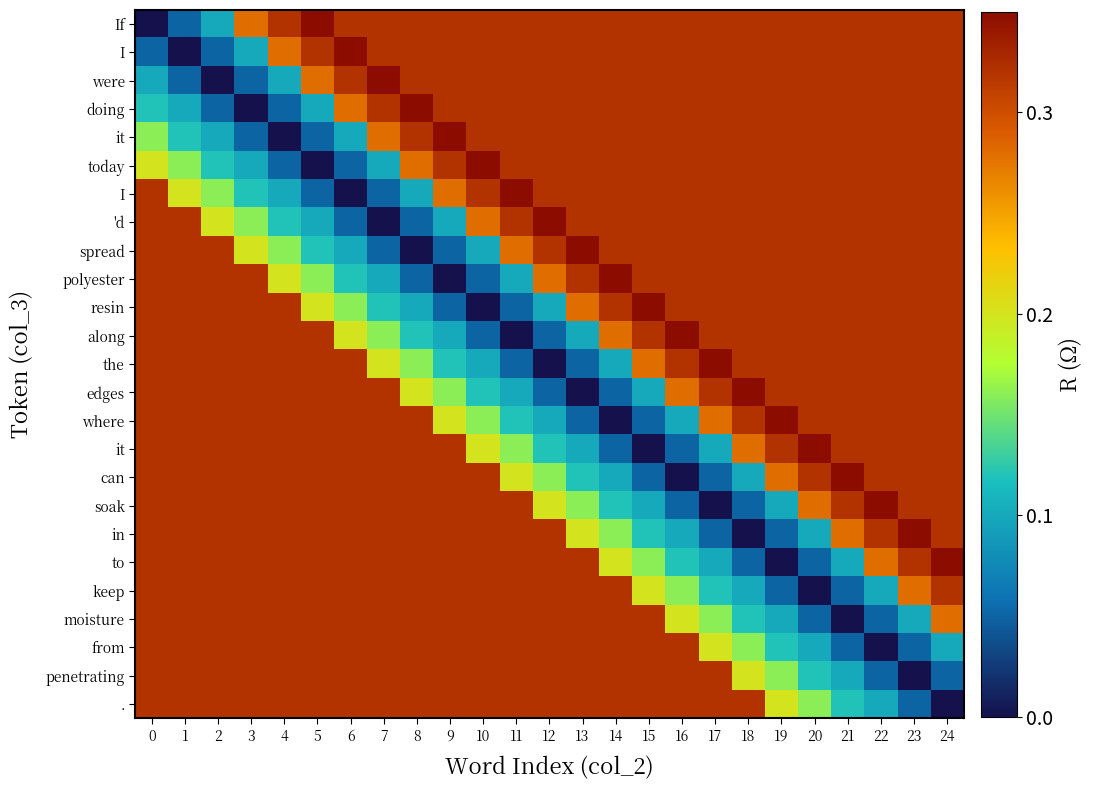

At which category is the sum across all series the highest?

24